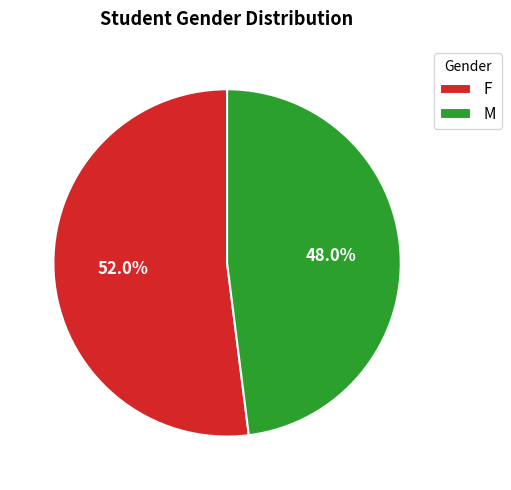

What percentage is the M slice, to the nearest percent?

48%